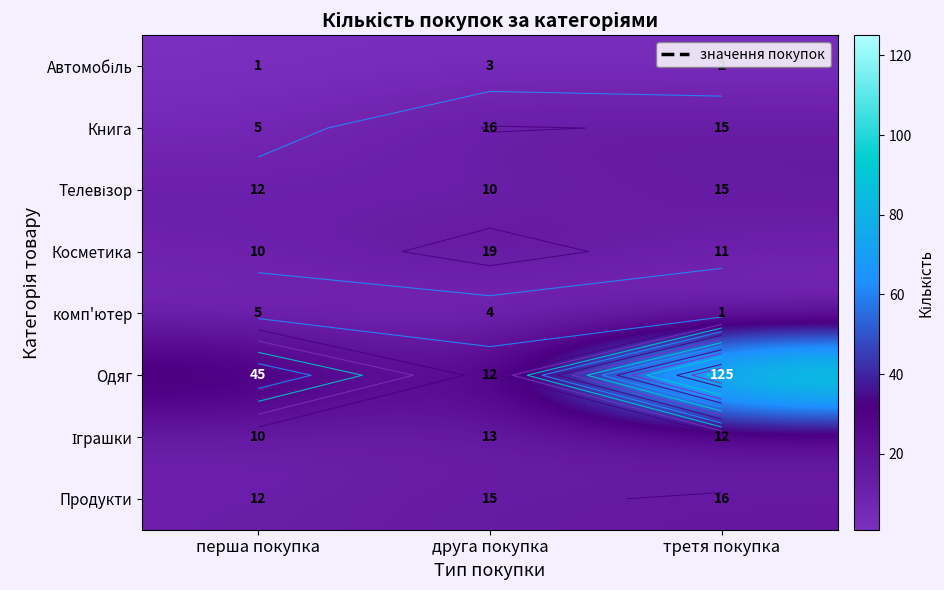

The Книга series shows 15 at третя покупка. True or false?

True